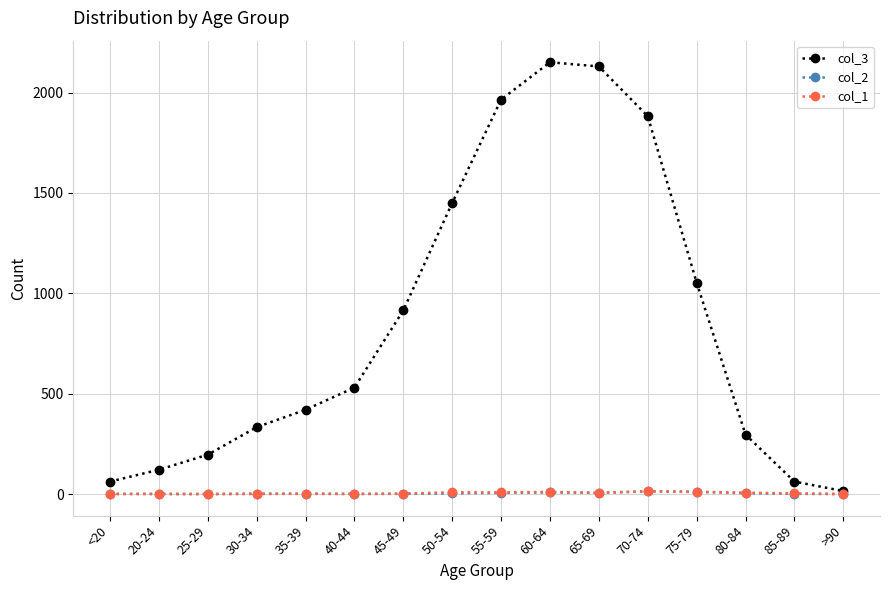

What is the difference between the highest and lowest values at >90?

15